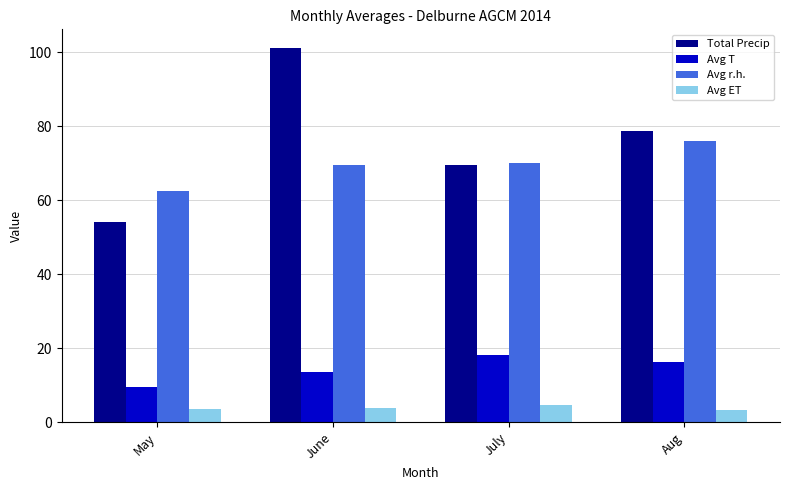

At which label does Avg r.h. reach its peak?

Aug